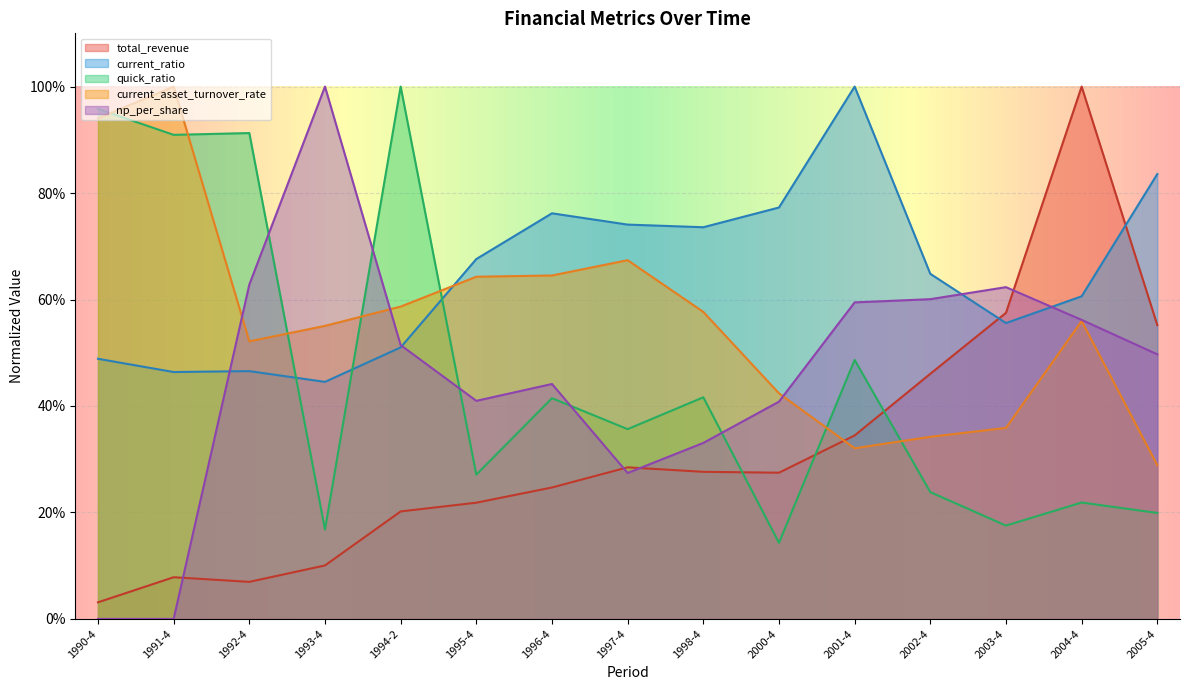

What are all the series names shown in the legend?

total_revenue, current_ratio, quick_ratio, current_asset_turnover_rate, np_per_share